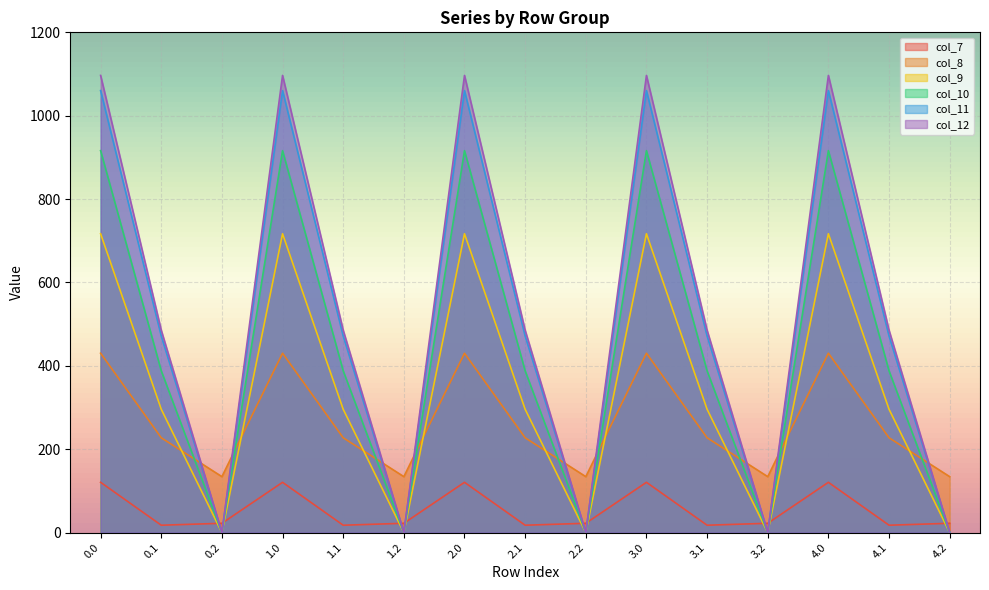

The value of col_9 at 2.2 is 0.0. True or false?

True